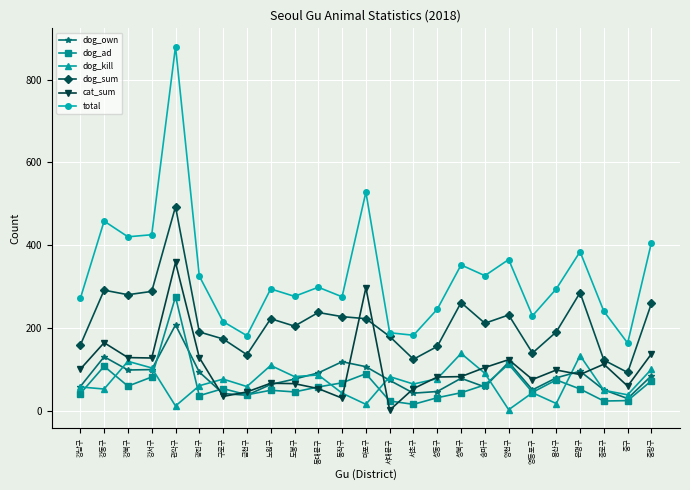

What is the difference between the maximum and minimum values in the cat_sum series?

357